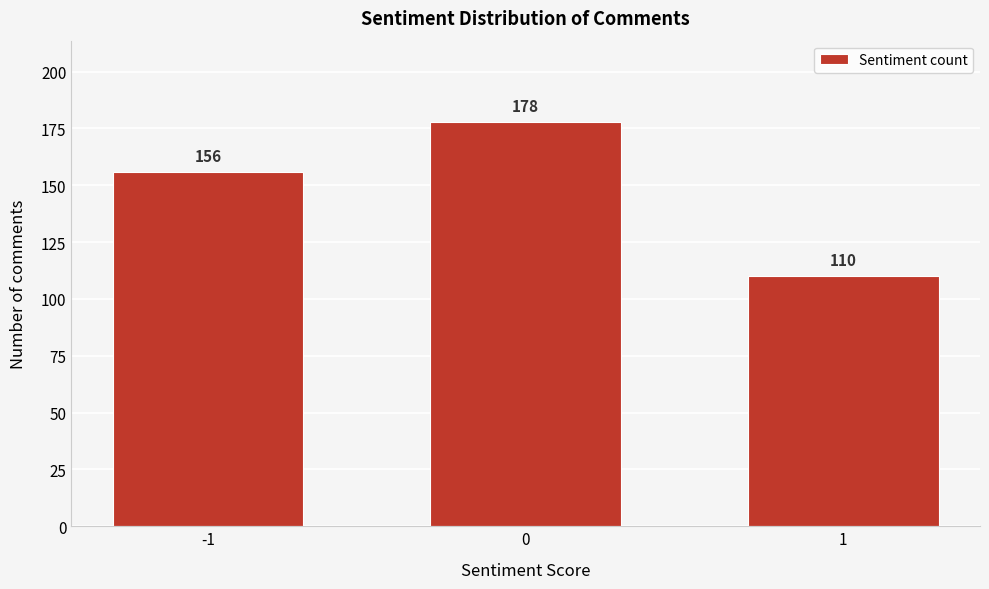

Reading right to left, what are all the values shown in this chart?

1=110	0=178	-1=156